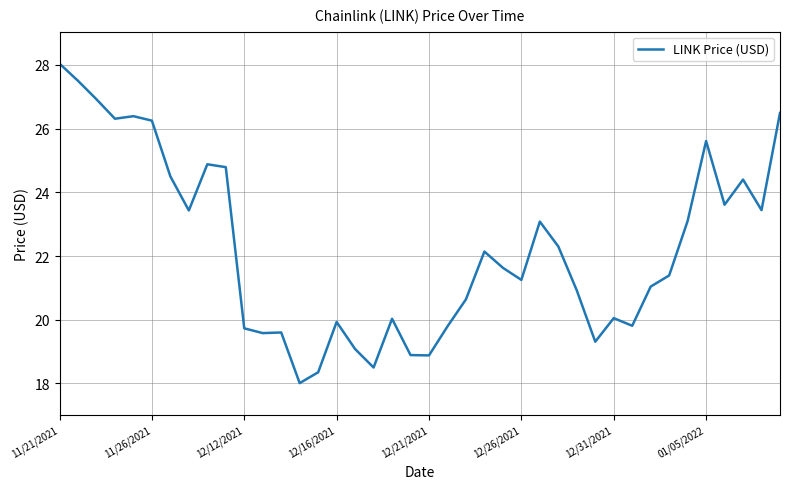

What is the maximum value shown in the chart?

28.0